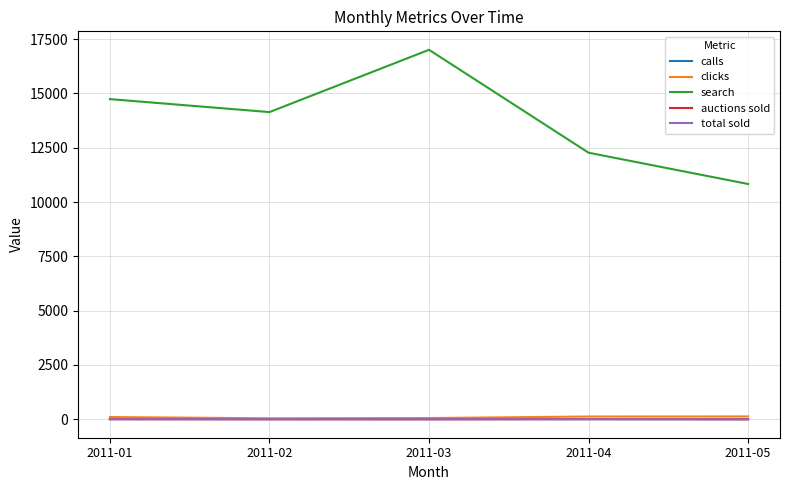

At how many categories does at least one series exceed 11033?

4